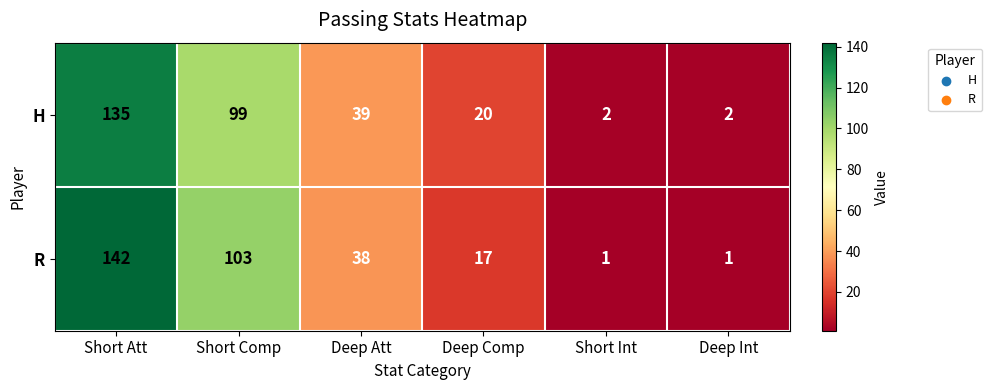

Reading left to right, transcribe all the data shown in this chart.

H: 135	99	39	20	2	2
R: 142	103	38	17	1	1